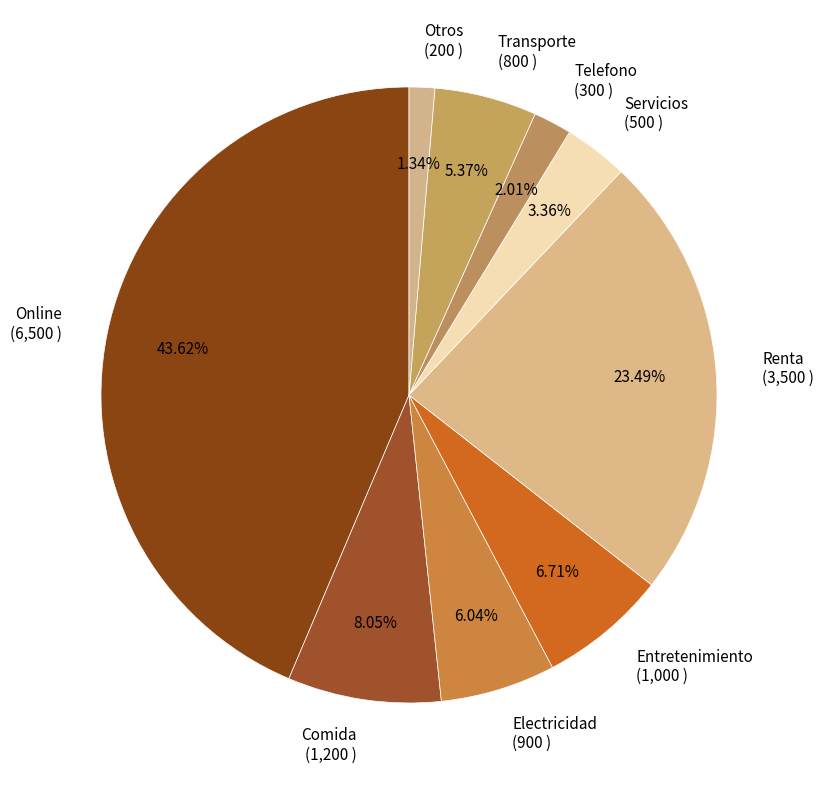

What percentage do Transporte and Electricidad together represent?

11.4%